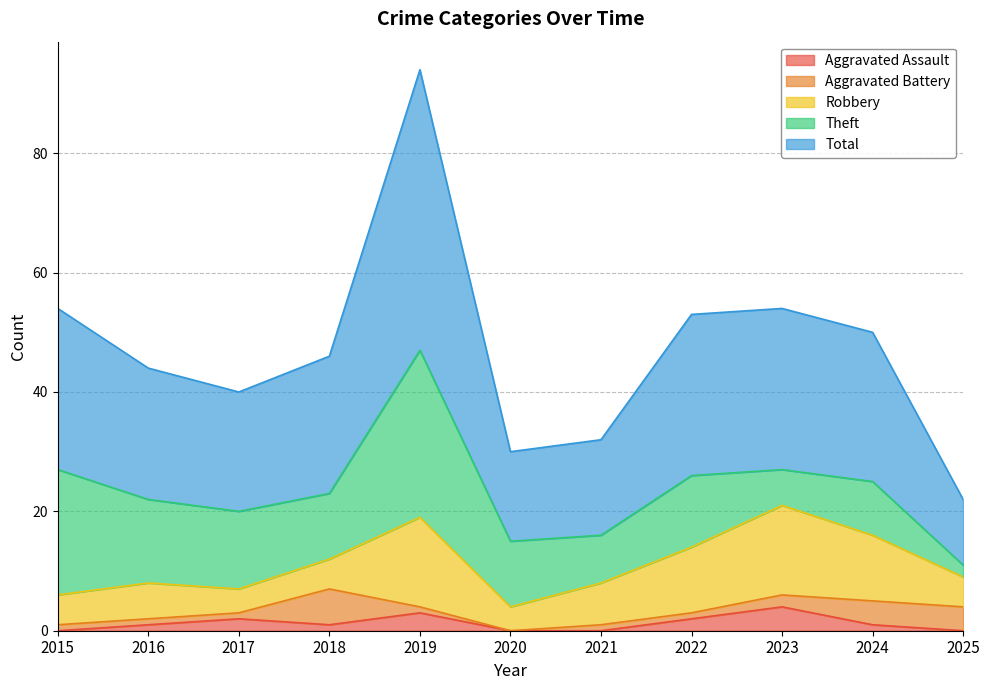

How many positive values does the Aggravated Assault series have?

7